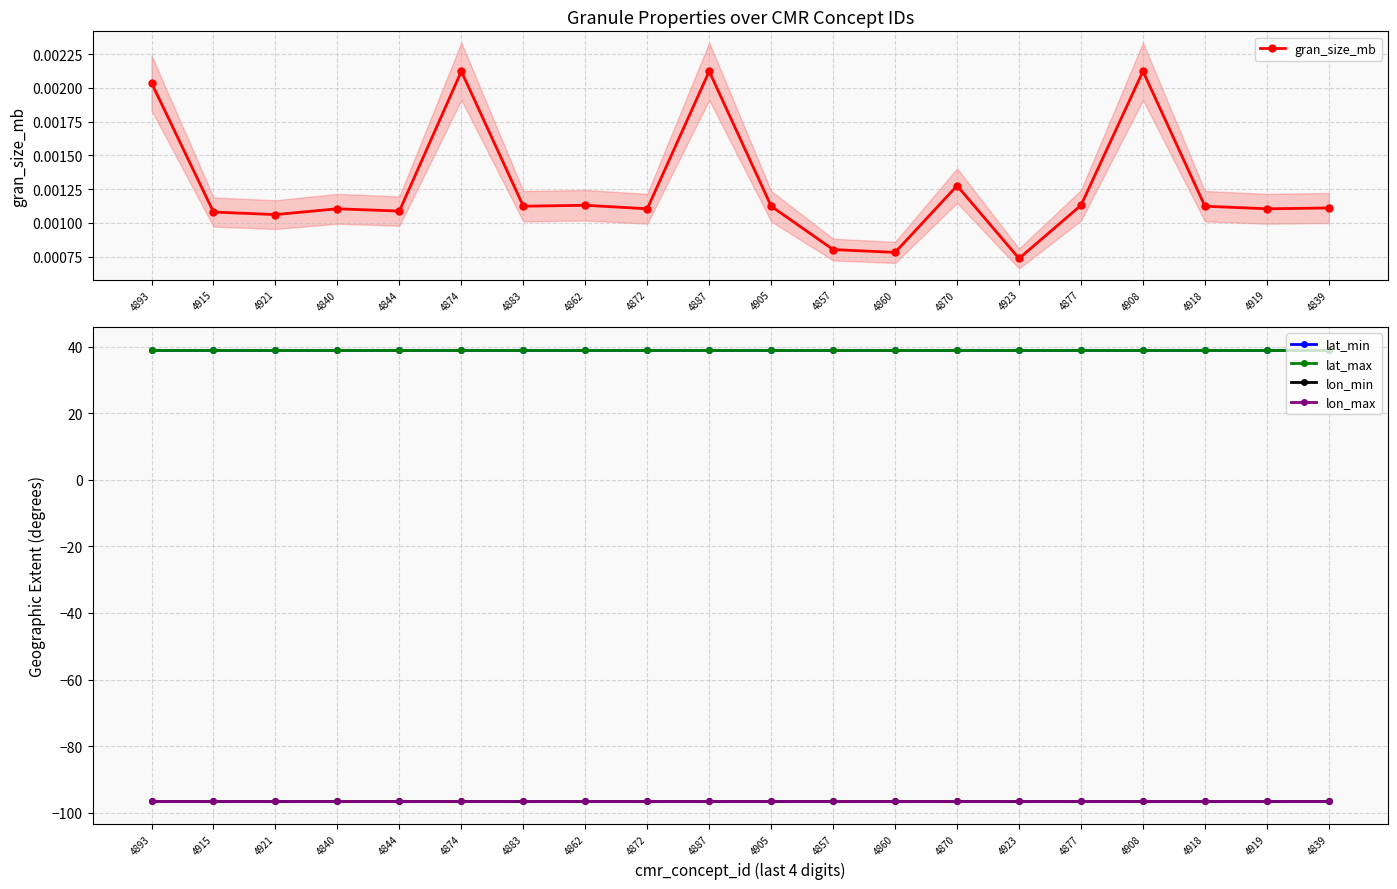

How many lines are shown in the chart?

5